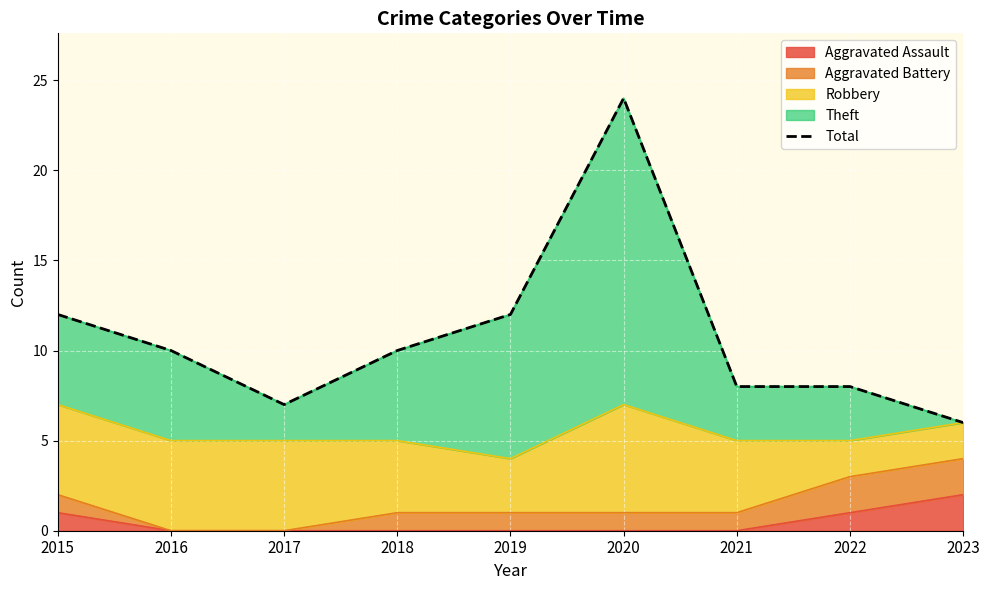

What is the change in value from 2022 to 2023?

-2